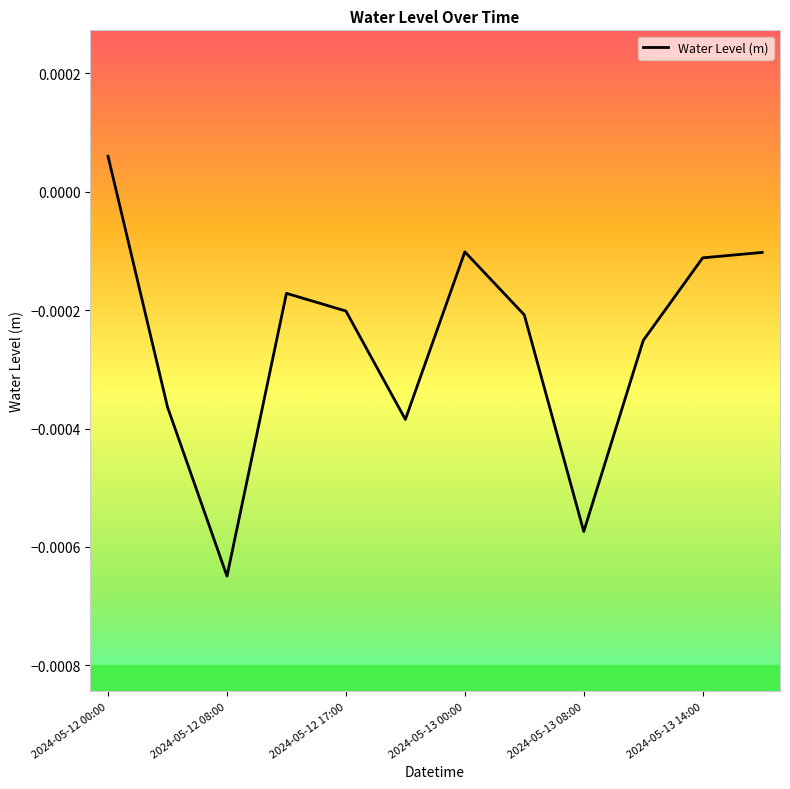

How many interior local peaks (higher than both neighbors) does the data have?

2